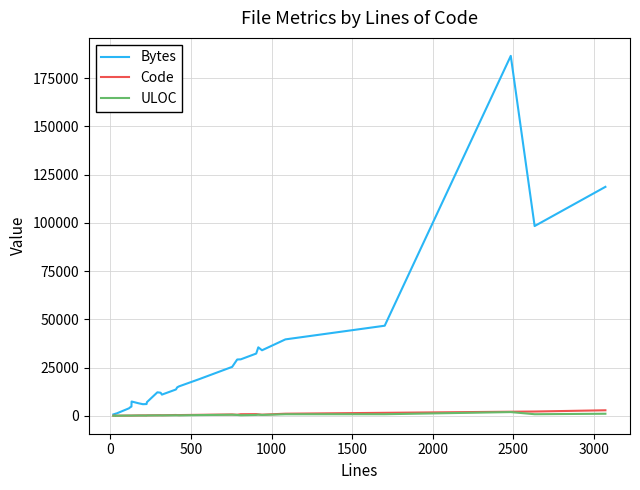

How many lines are shown in the chart?

3